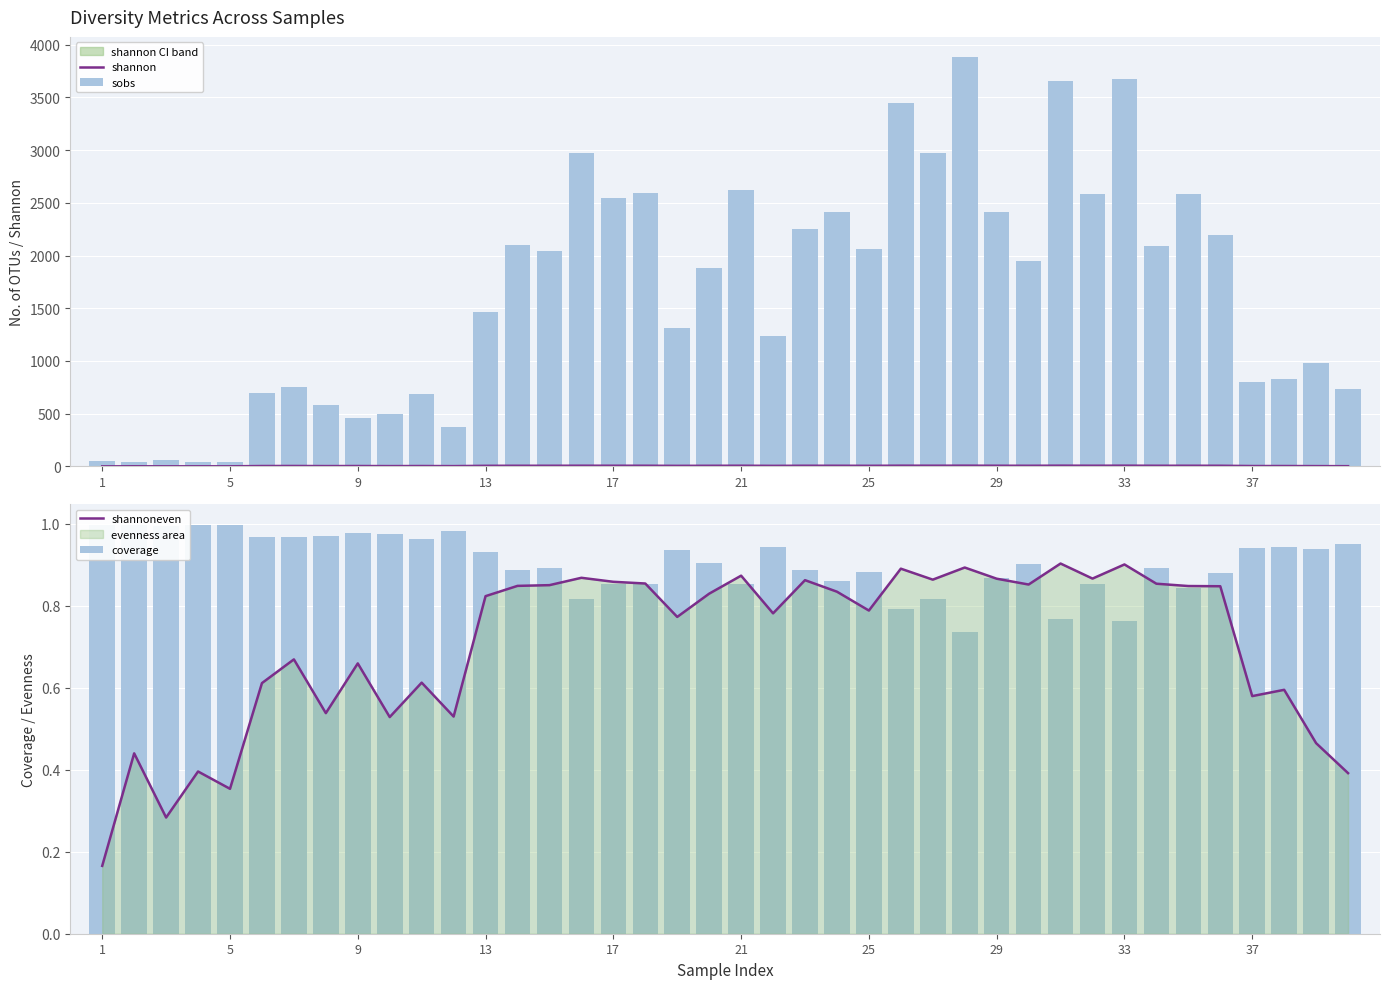

The coverage series shows 0.6 at 25. True or false?

False